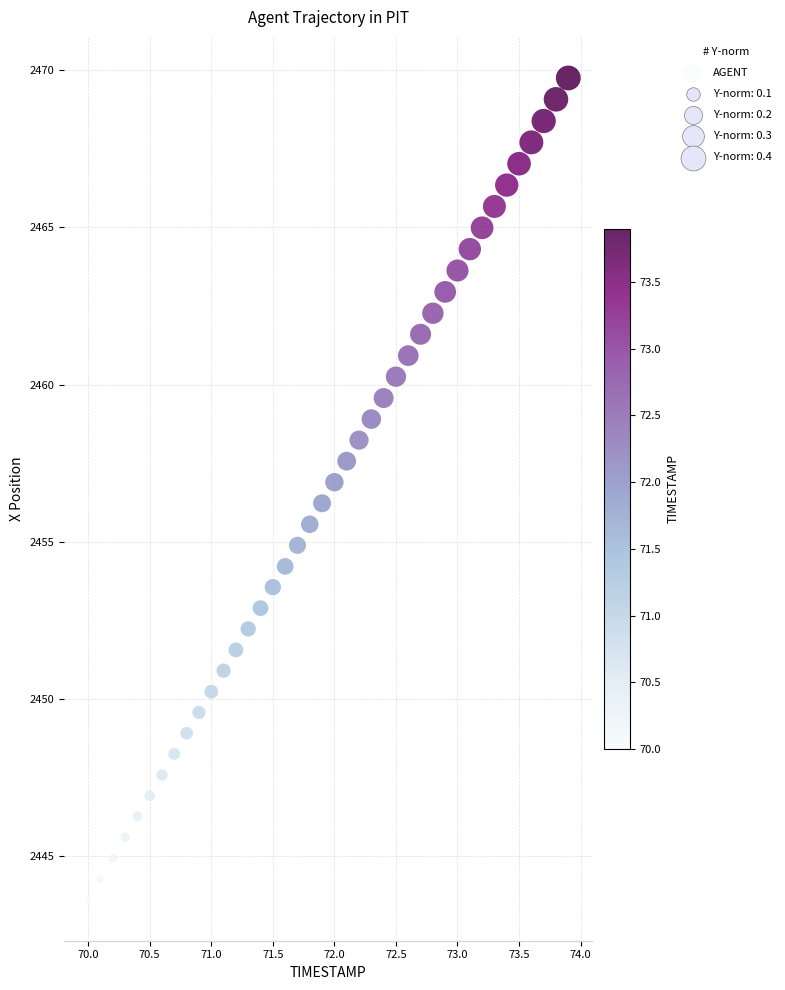

What is the range of Y values (max minus min)?

26.2